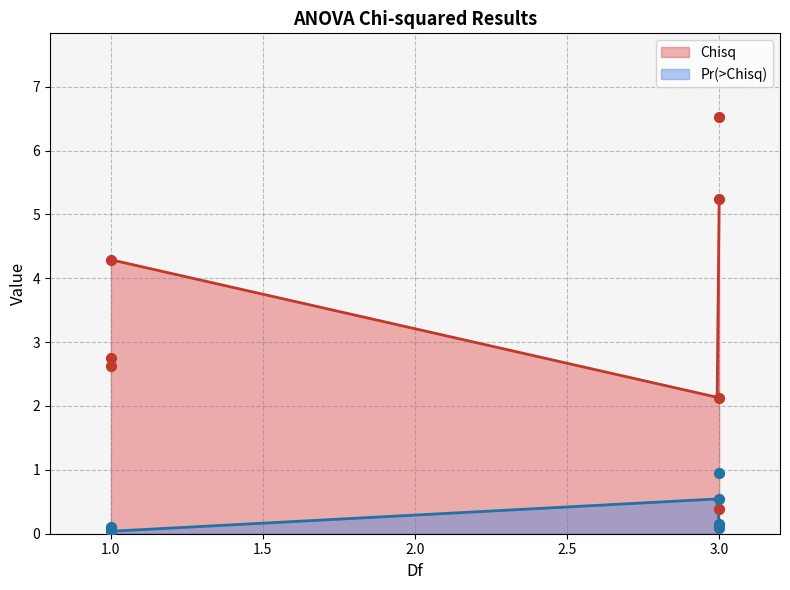

Which series reaches the minimum Y coordinate?

Pr(>Chisq)